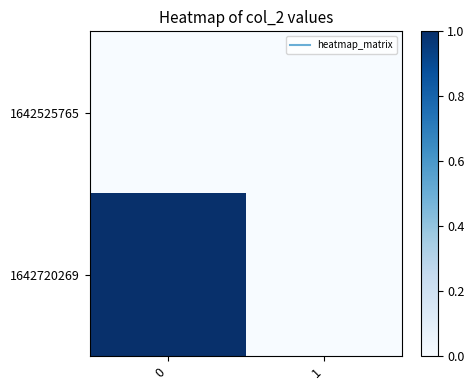

At how many categories does at least one series exceed 0?

1